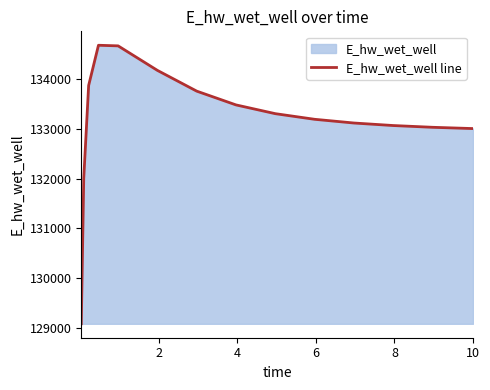

What is the minimum value shown in the chart?

129087.8